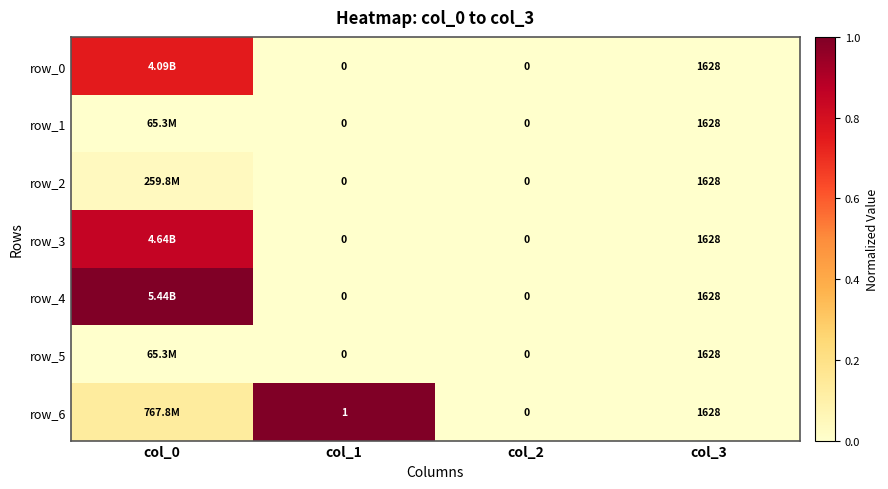

Which category has the lowest value in the row_2 series?

col_1